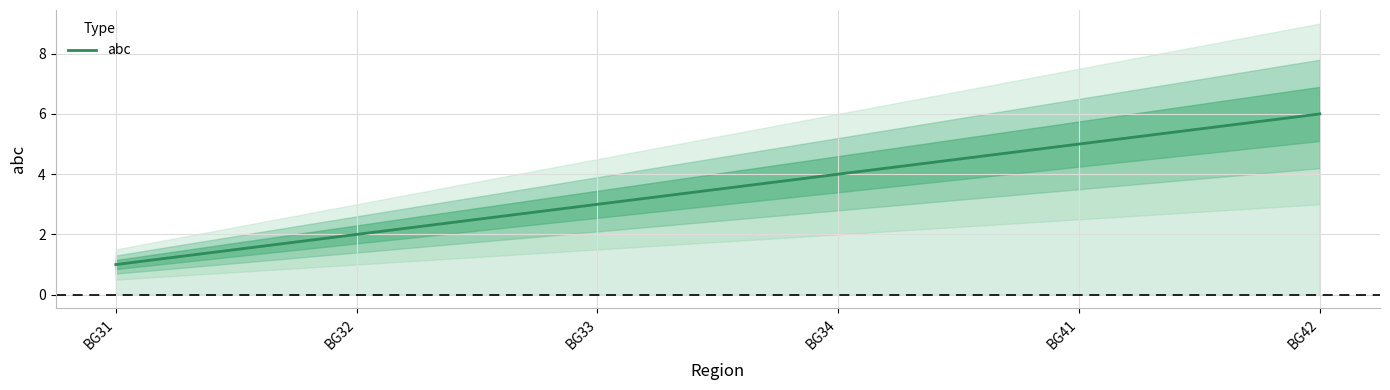

At which label is the value closest to 3?

BG33